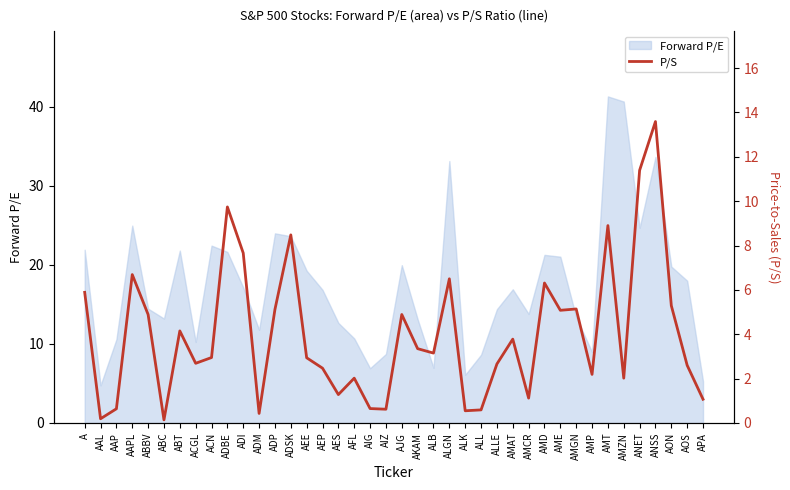

What value does the data have at ABC?

0.1